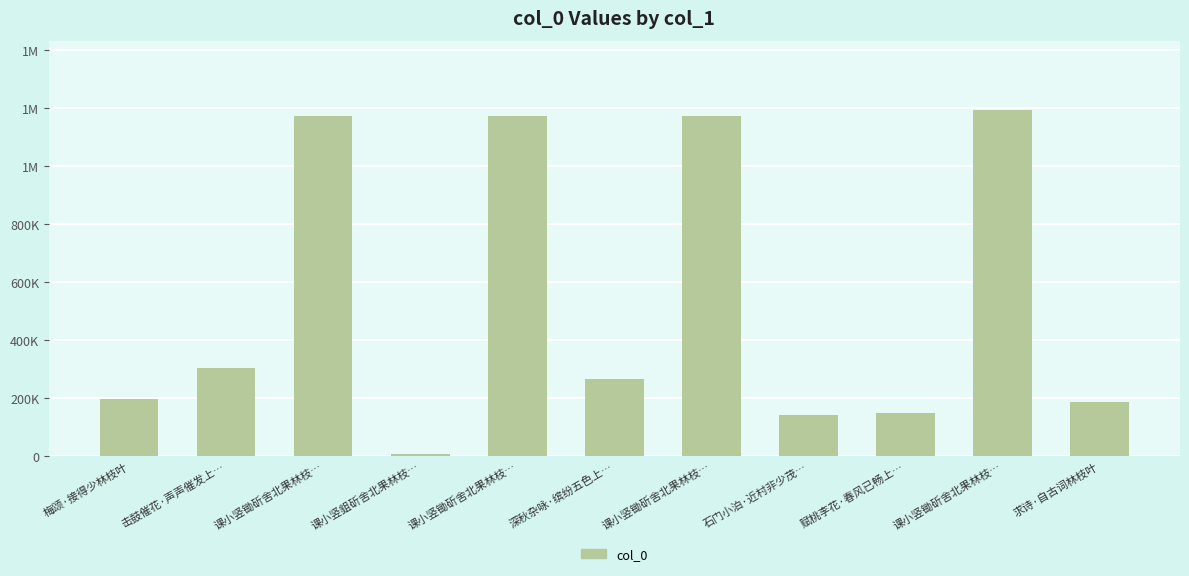

What is the approximate value at 课小竖锄斫舍北果林枝…?

1173245